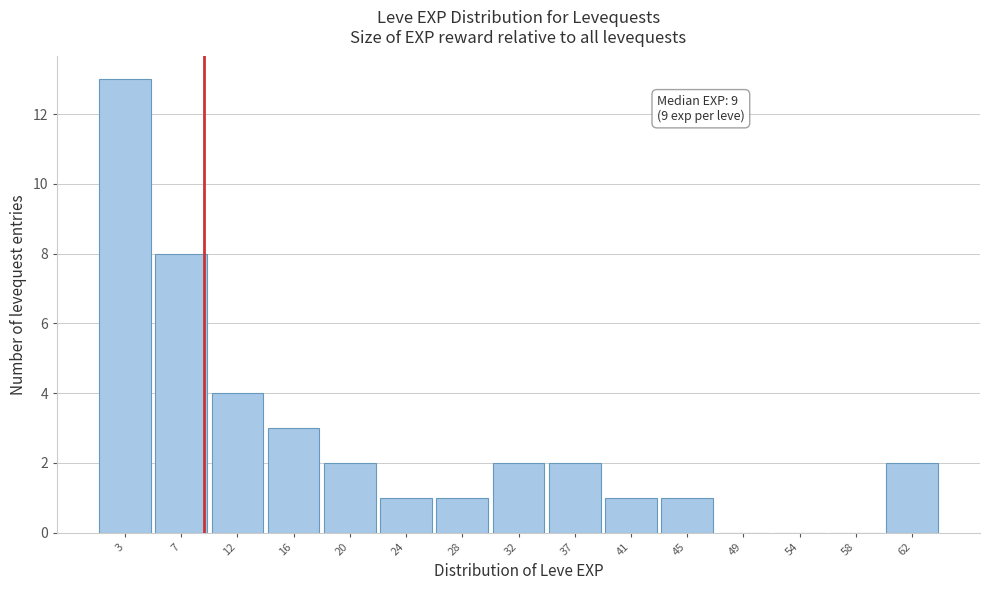

Which range on the x-axis has the tallest bar?

1.0 to 5.2